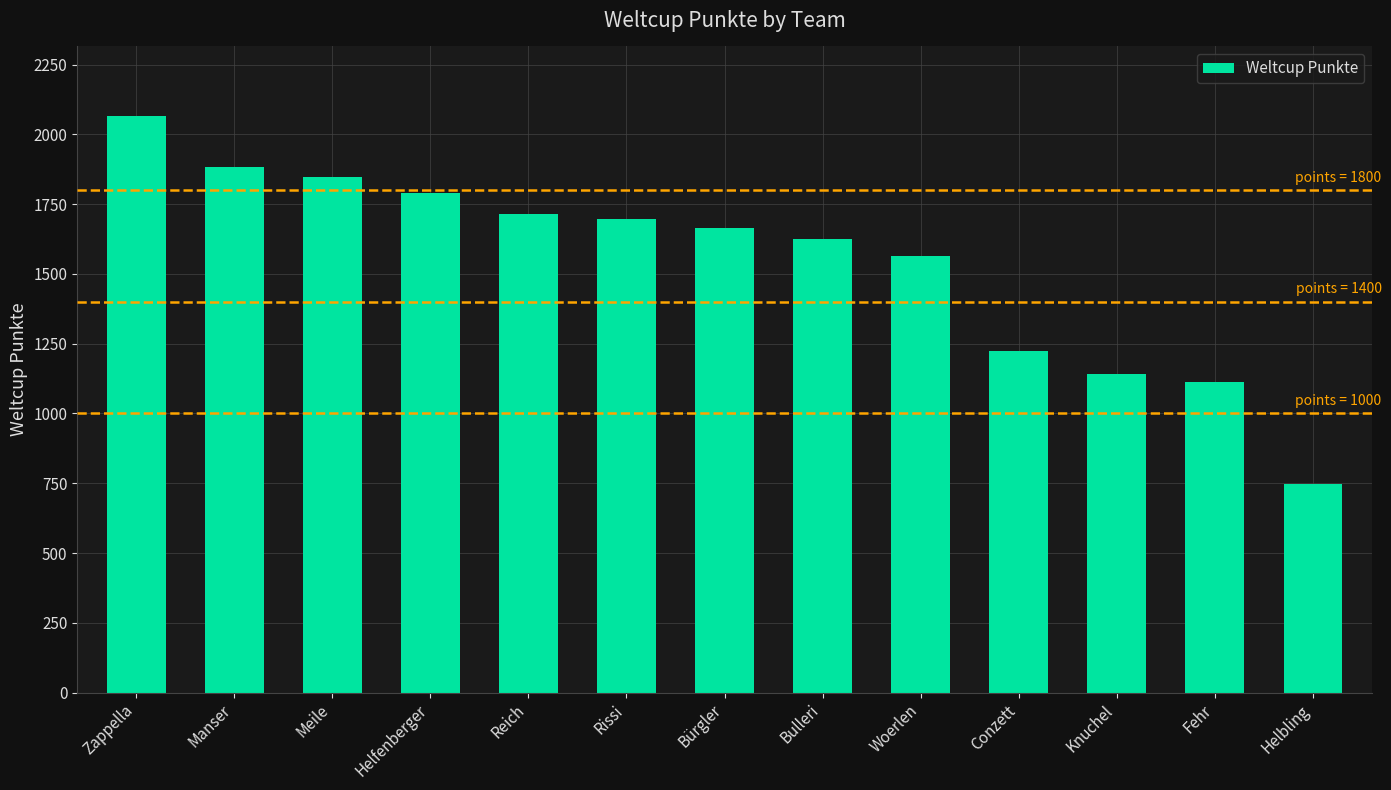

What is the change in value from Reich to Helbling?

-966